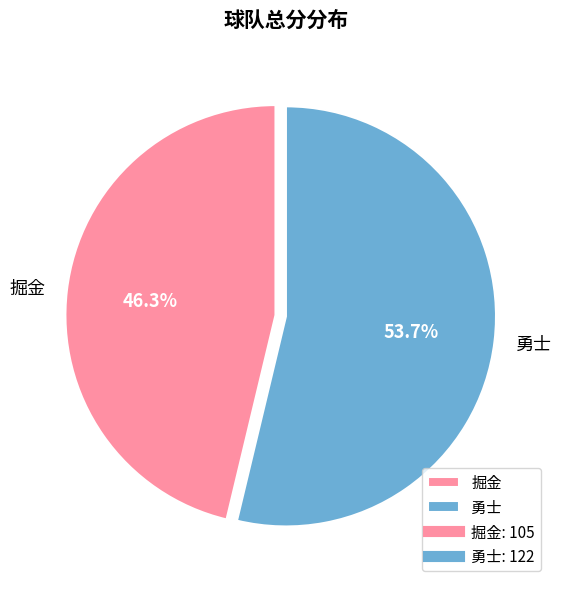

Rank the categories by value from highest to lowest.

勇士, 掘金